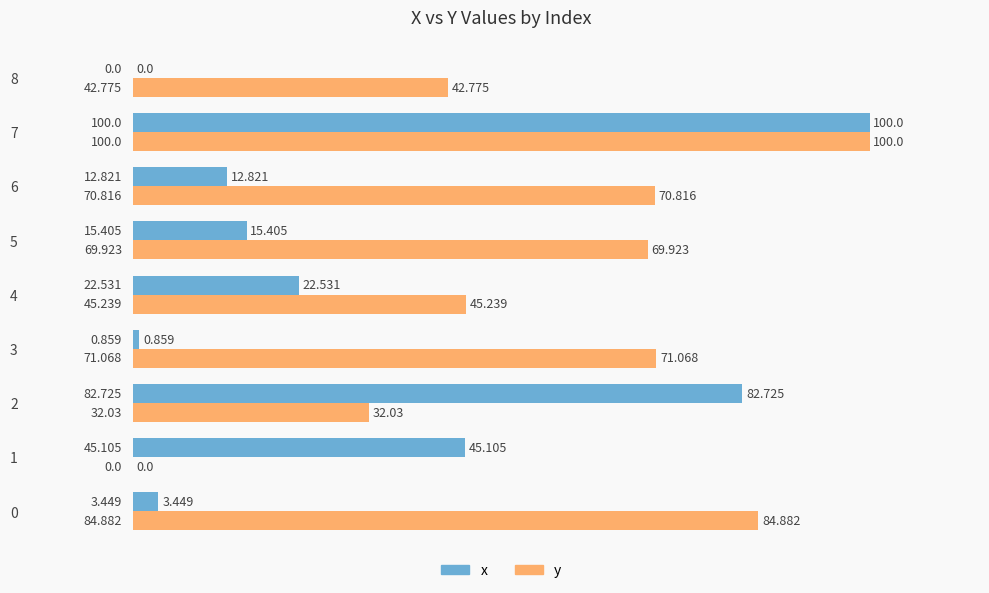

Which series has the largest total across all categories?

y